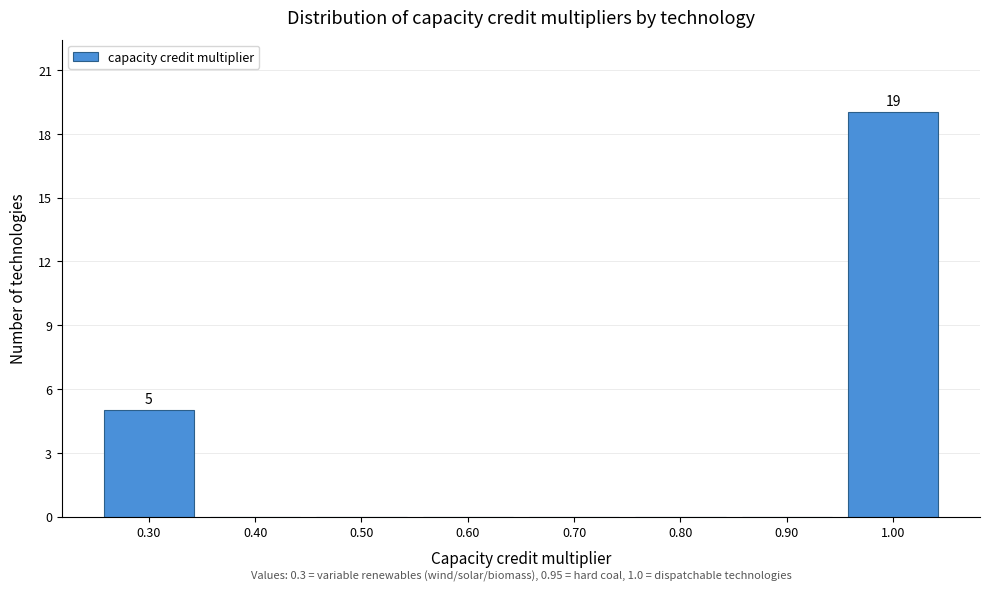

Which range on the x-axis has the tallest bar?

0.95 to 1.05